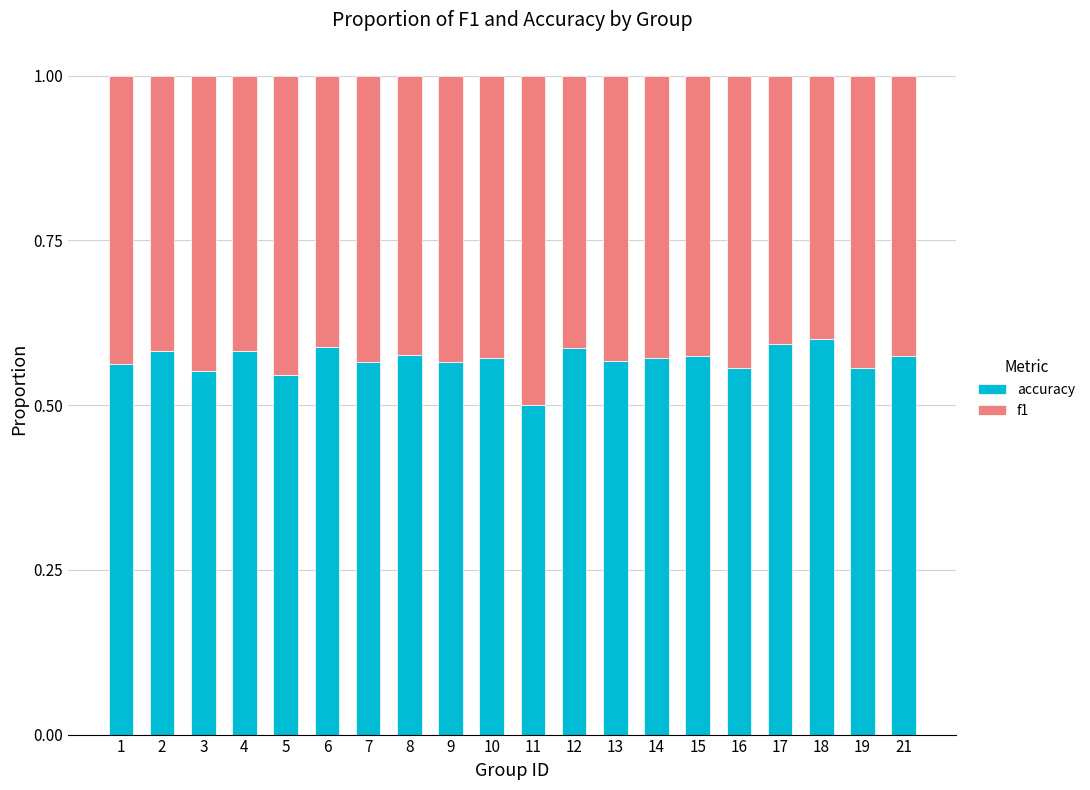

Is it true that accuracy equals 0.6 at 15?

True